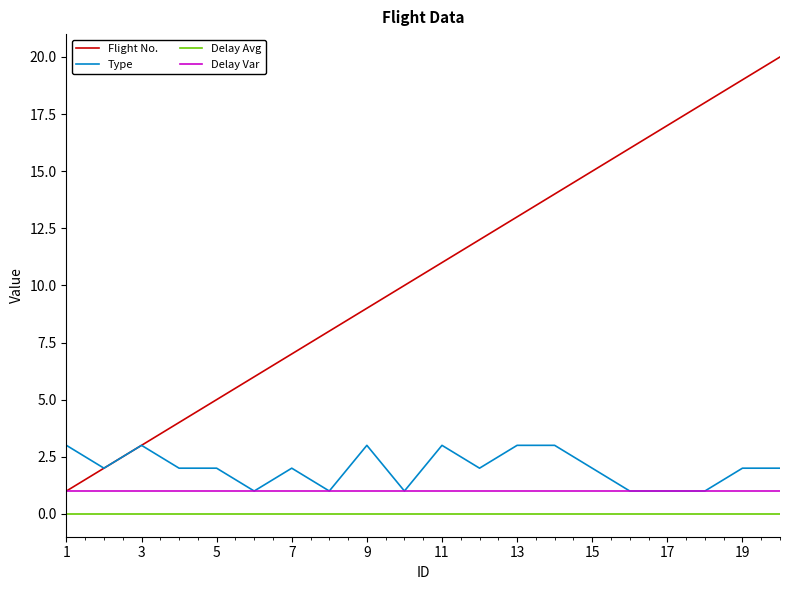

Which series has the widest spread of values?

Flight No.